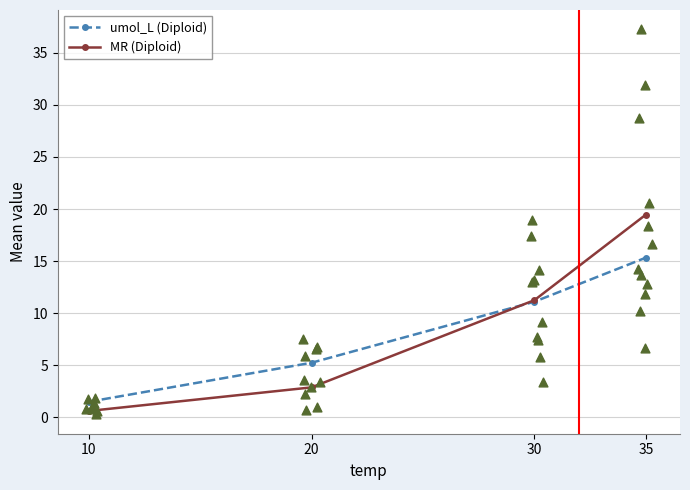

Which series reaches the minimum Y coordinate?

MR (Diploid)